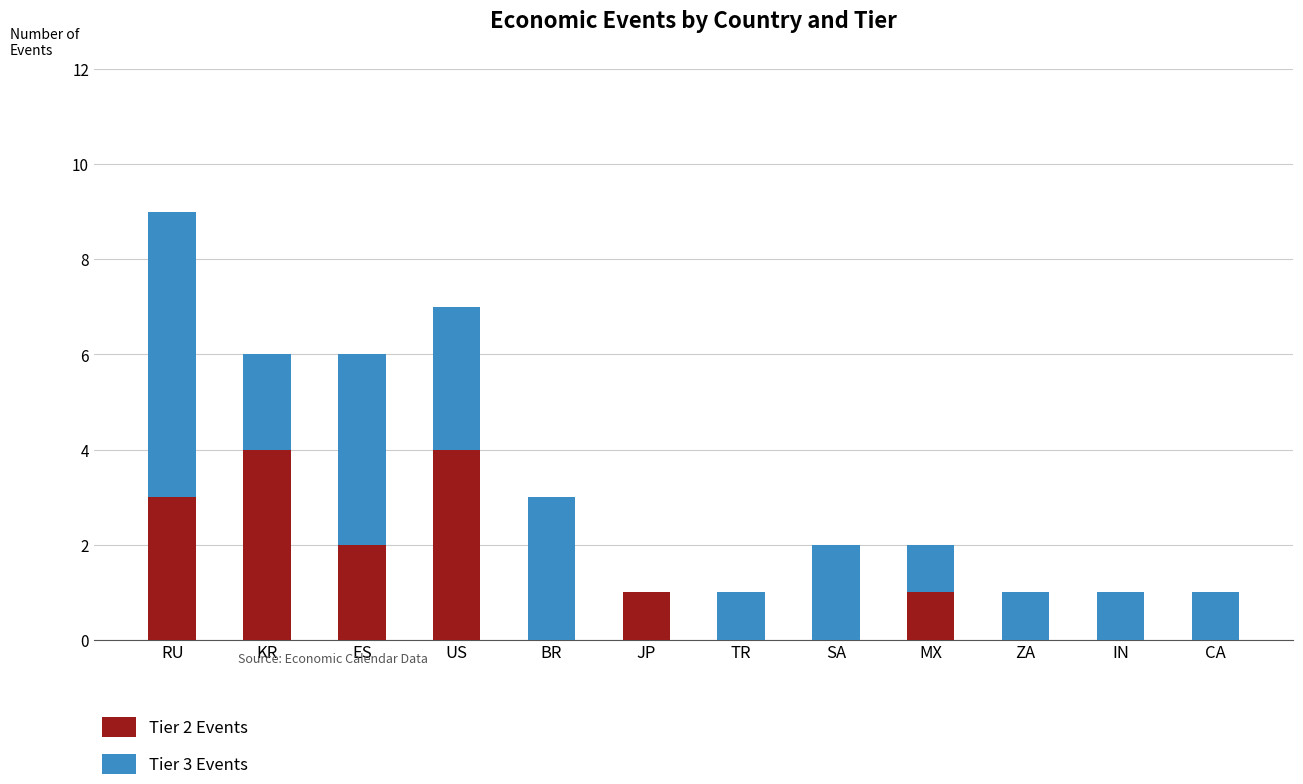

How many data points does each series have?

12